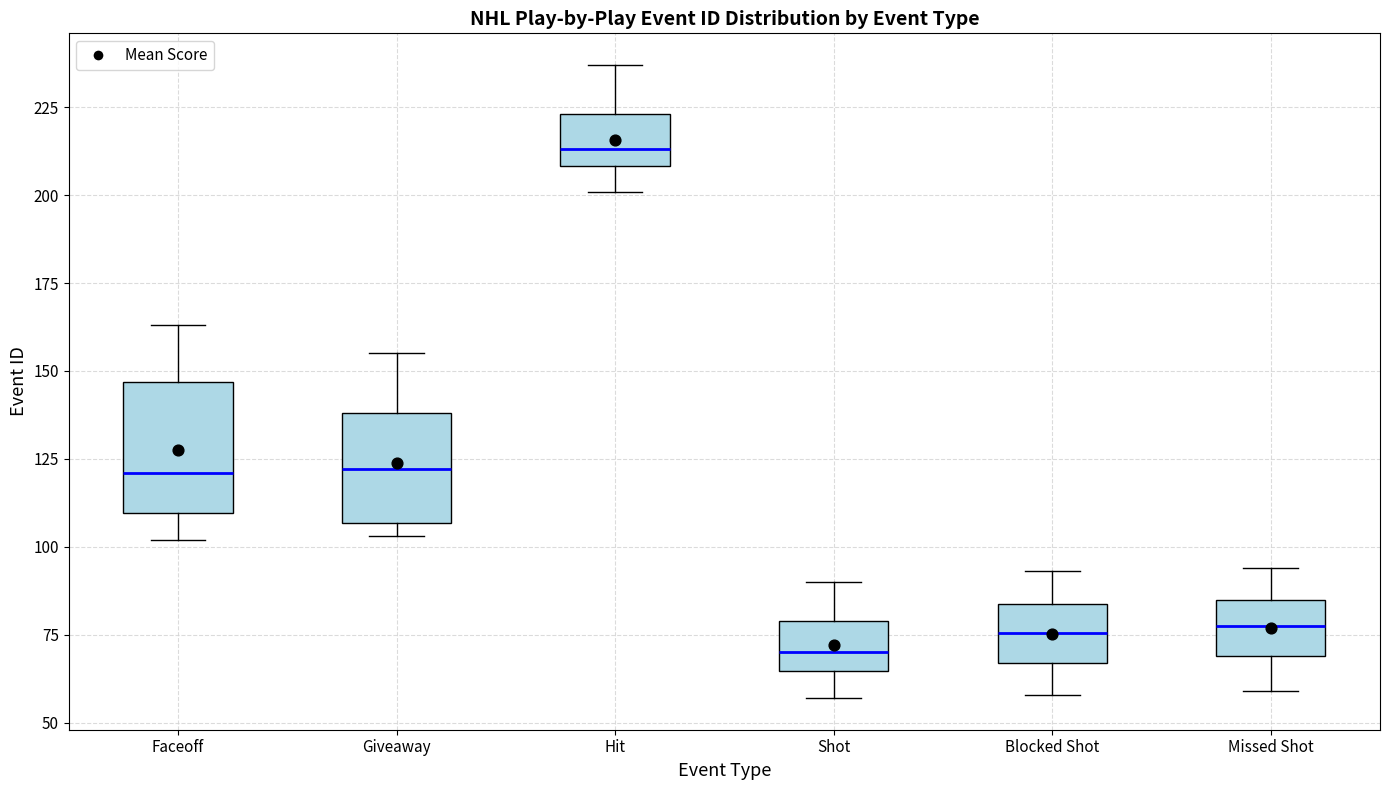

Which box has the lowest median line?

Shot